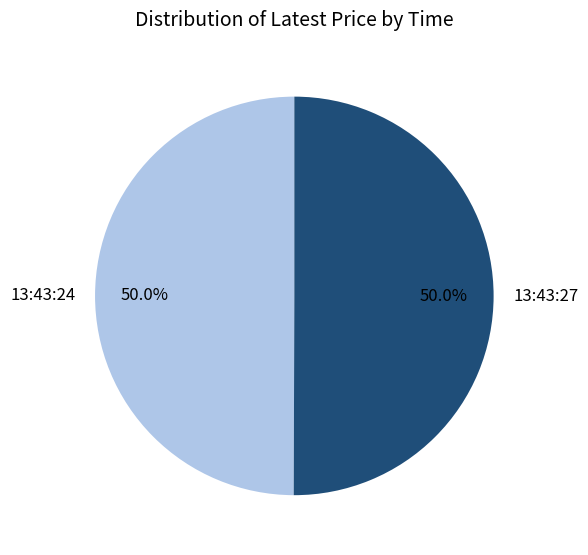

How many segments does this pie chart have?

2